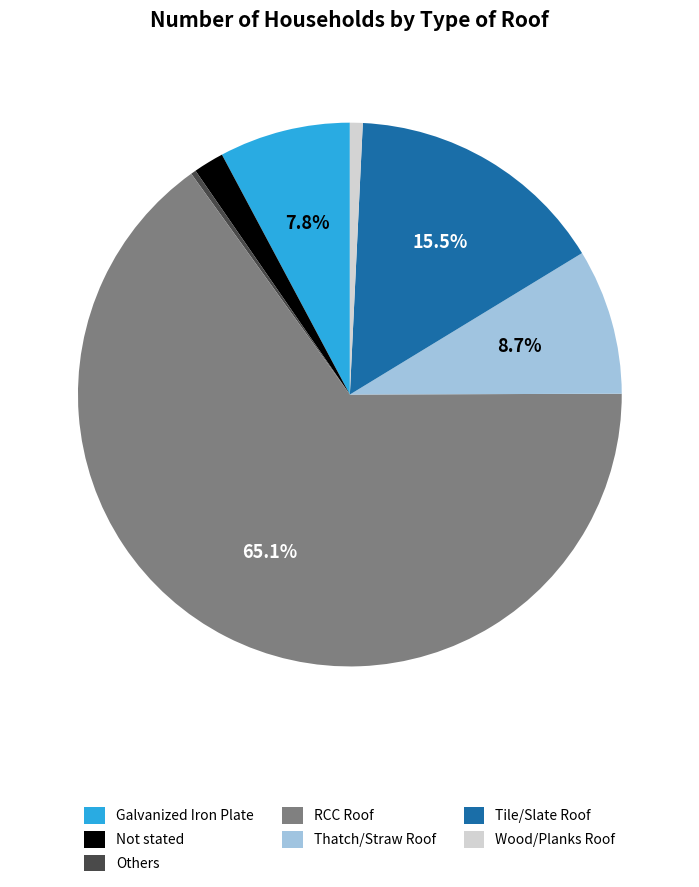

To the nearest percent, what is the combined percentage of RCC Roof and Galvanized Iron Plate?

73%